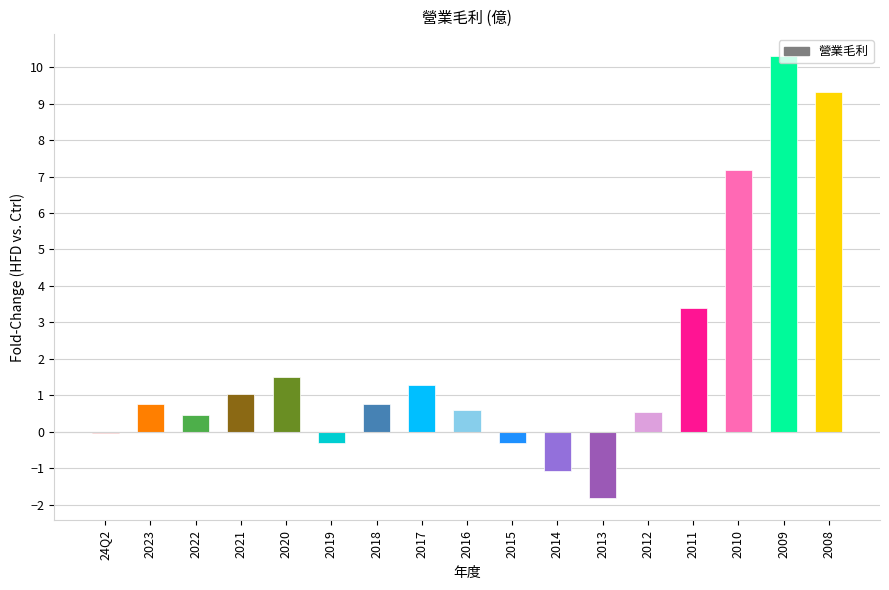

Which has a higher value, 2012 or 2015?

2012